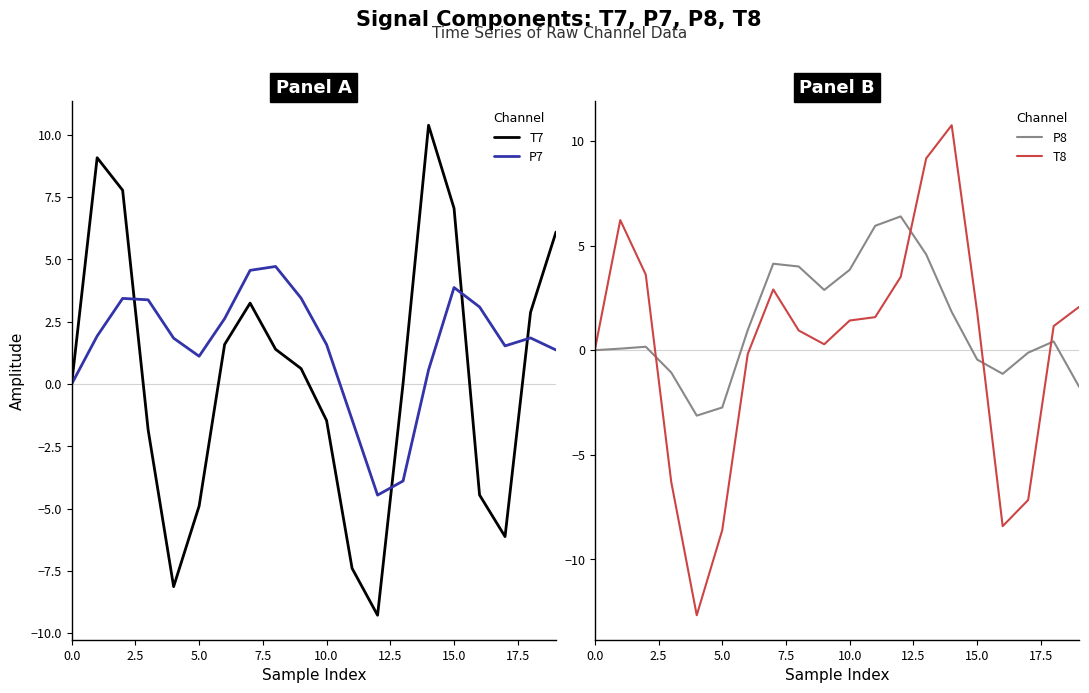

What is the maximum value for P7?

4.7